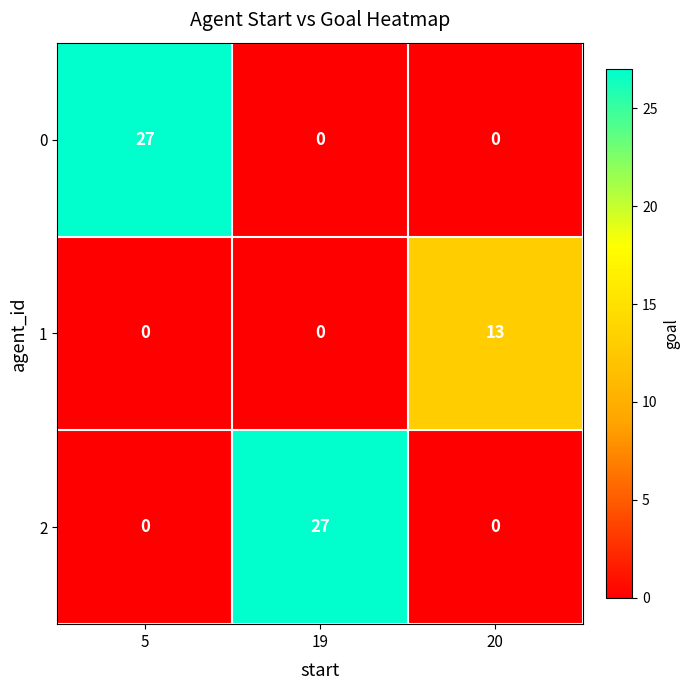

The 2 series shows 43 at 19. True or false?

False